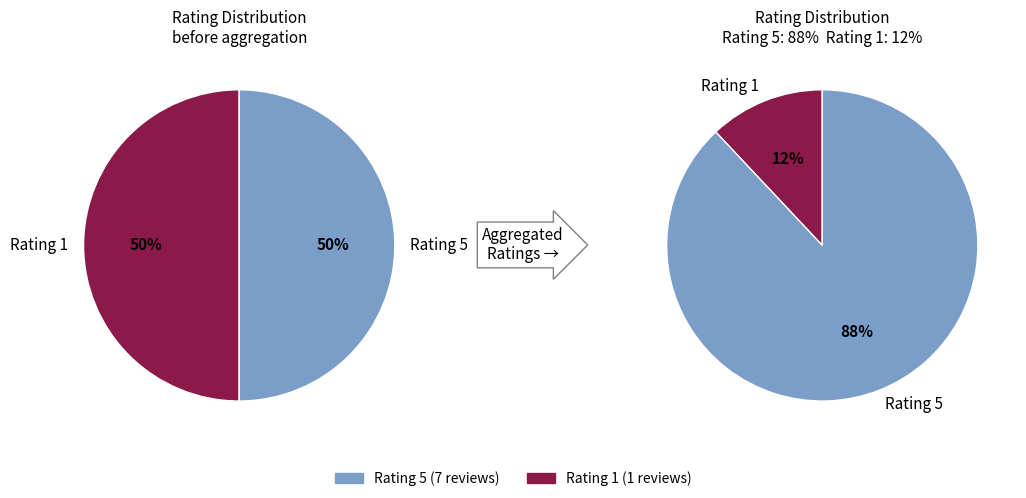

True or false: beli karna percaya accounts for 1% of the total.

False